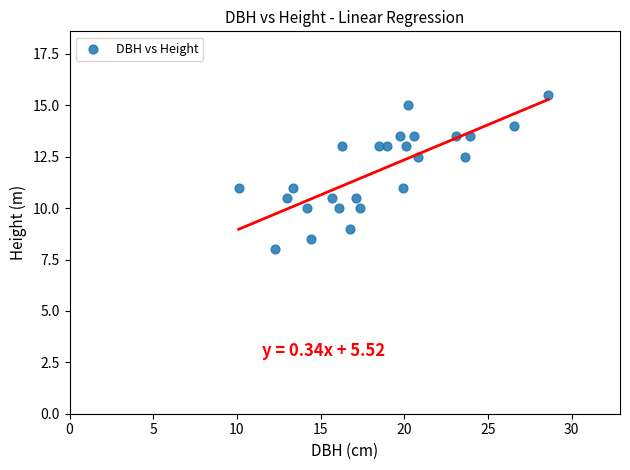

What is the range of Y values (max minus min)?

7.5